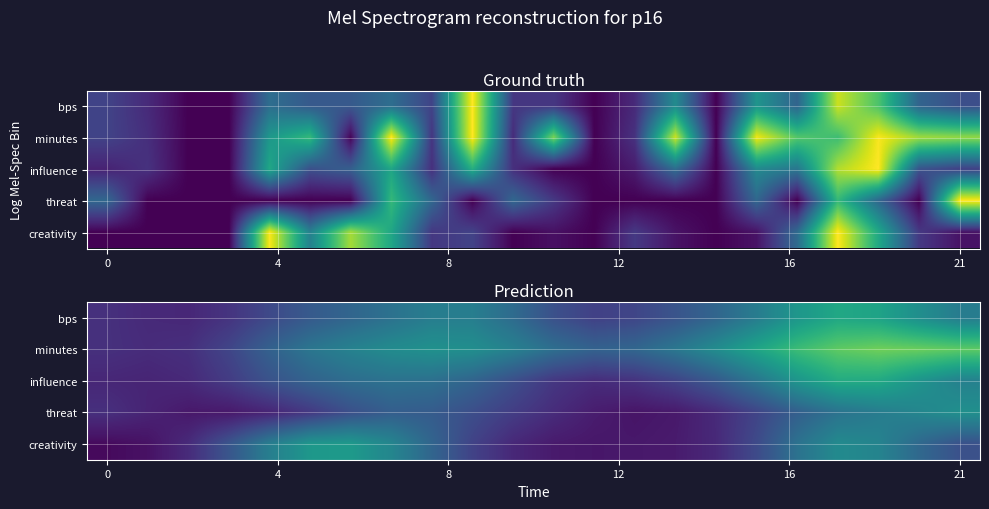

What is the average value of the creativity series?

0.3